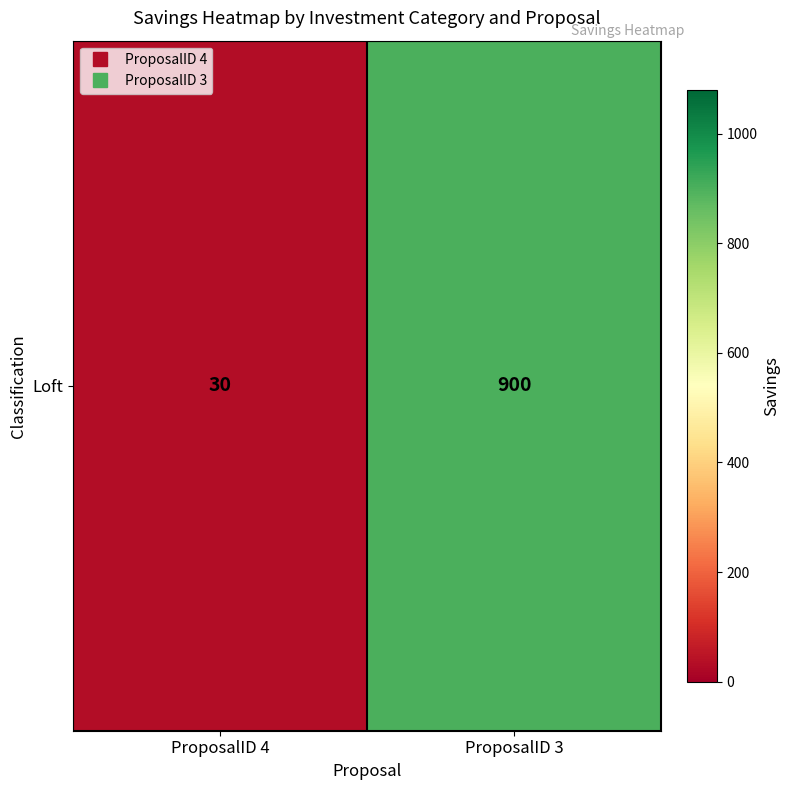

Which category has the lowest value across all series?

ProposalID 4